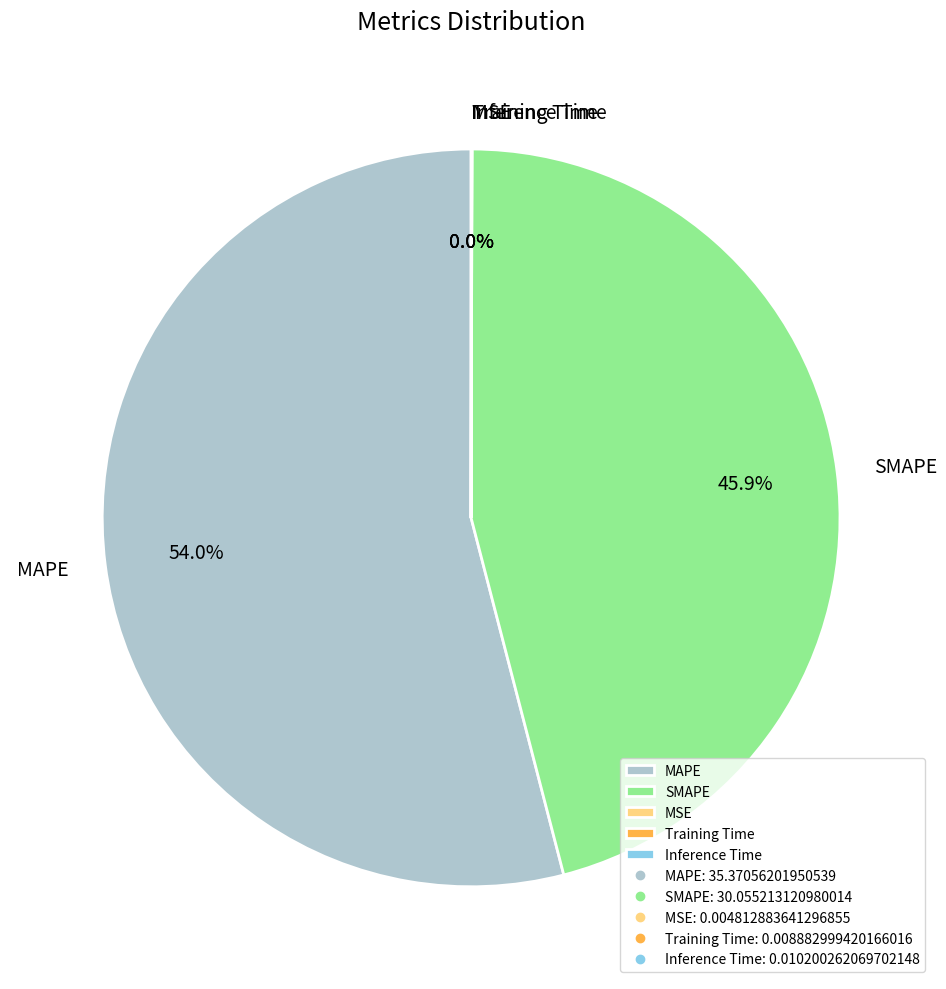

How much of the chart is everything except SMAPE?

54.1%